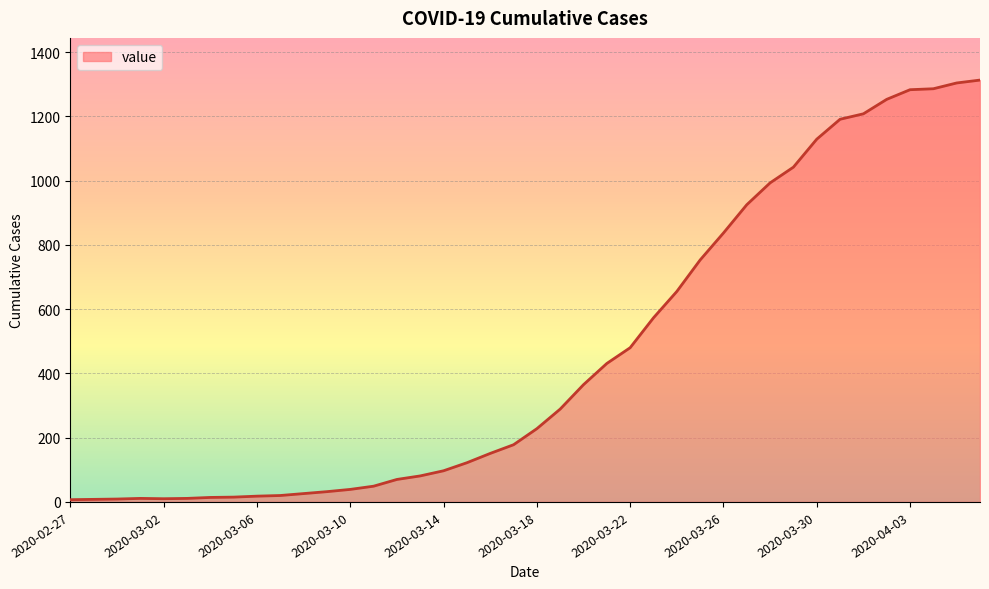

What is the difference between the maximum and minimum values?

1306